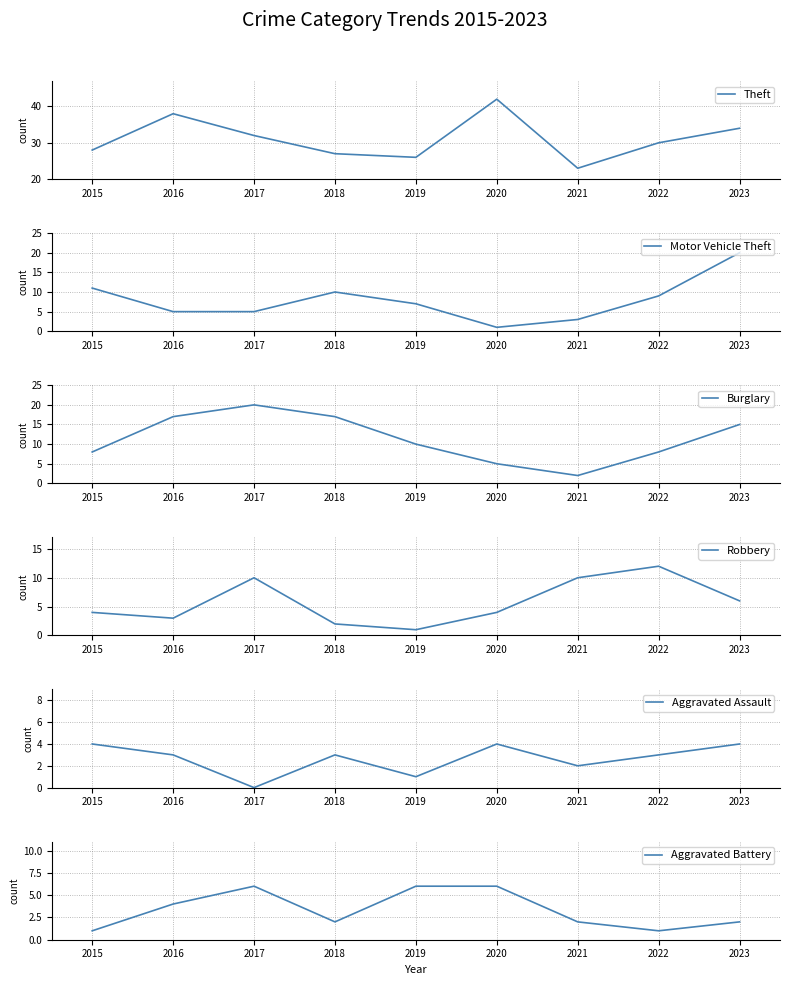

Count the Aggravated Assault values in the range 2 to 4.

7